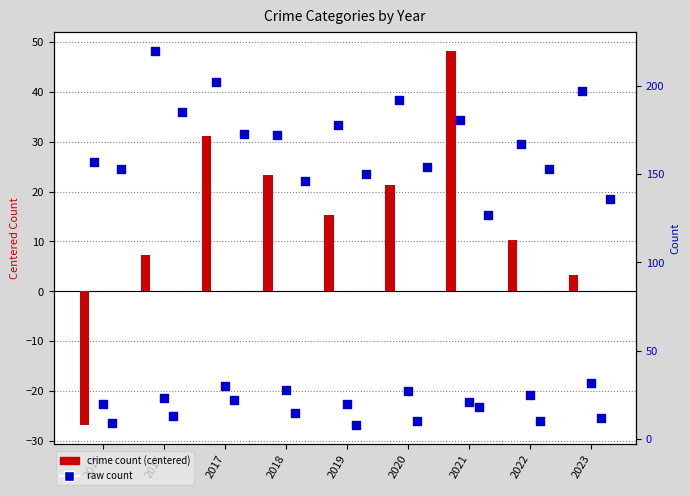

Is the value of Aggravated Battery at 2016 greater than the value of Criminal Sexual Assault at 2023?

Yes